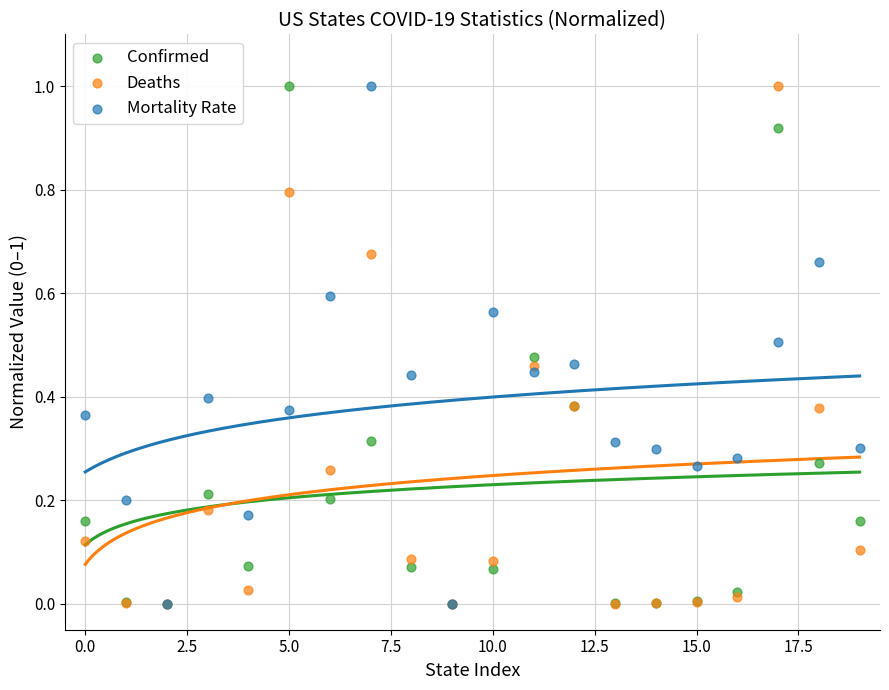

What are all the series names shown in the legend?

Confirmed, Deaths, Mortality Rate